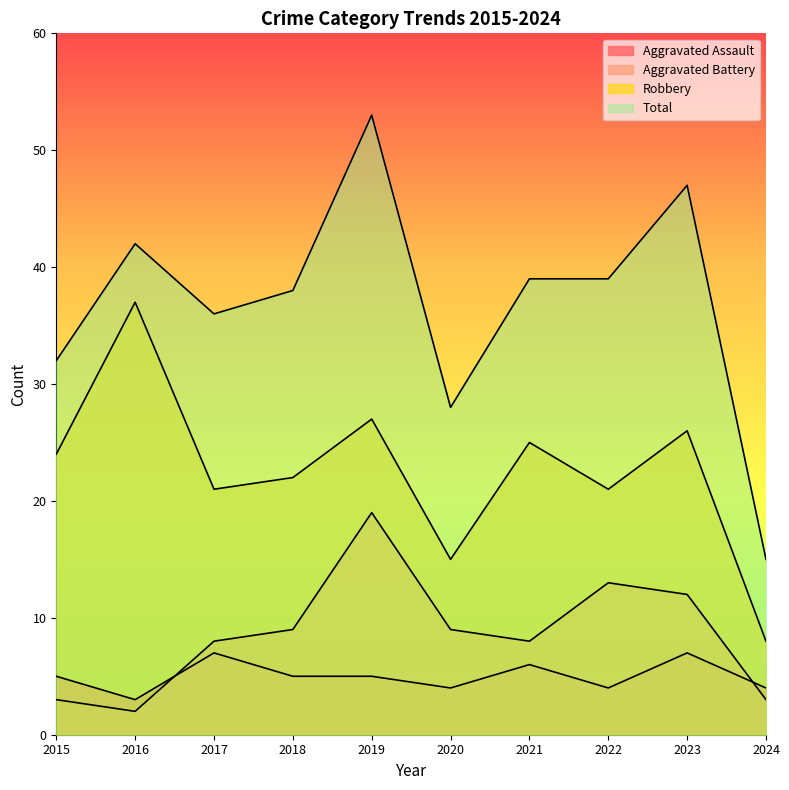

What is the spread (max minus min) of values at 2018?

33